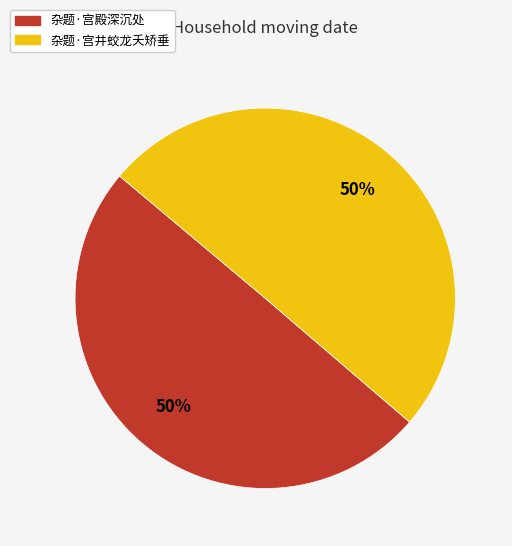

What percentage is the 杂题·宫殿深沉处 slice, to the nearest percent?

50%